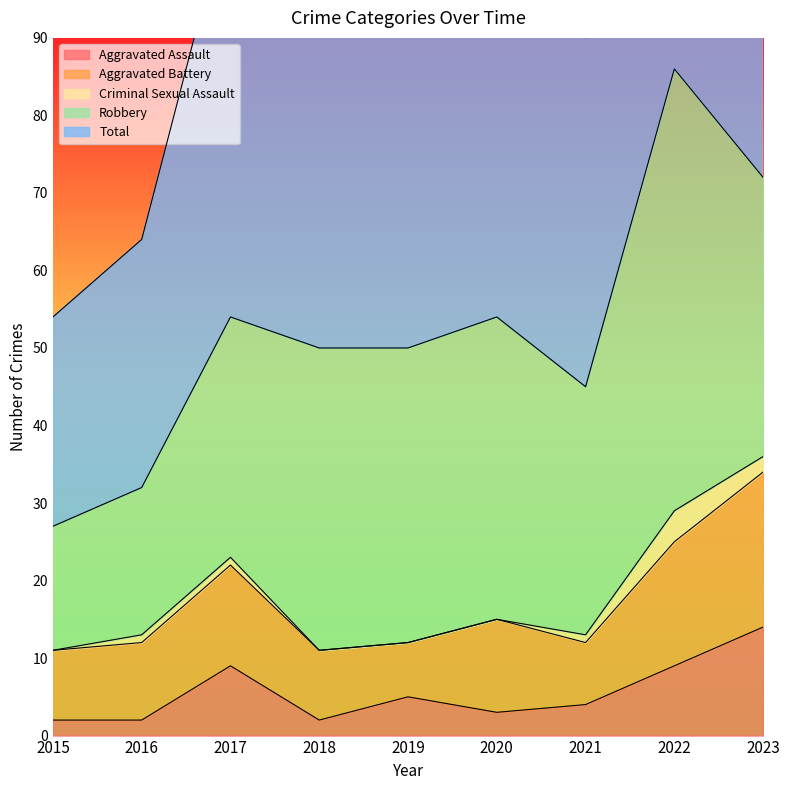

What is the greatest value displayed?

86